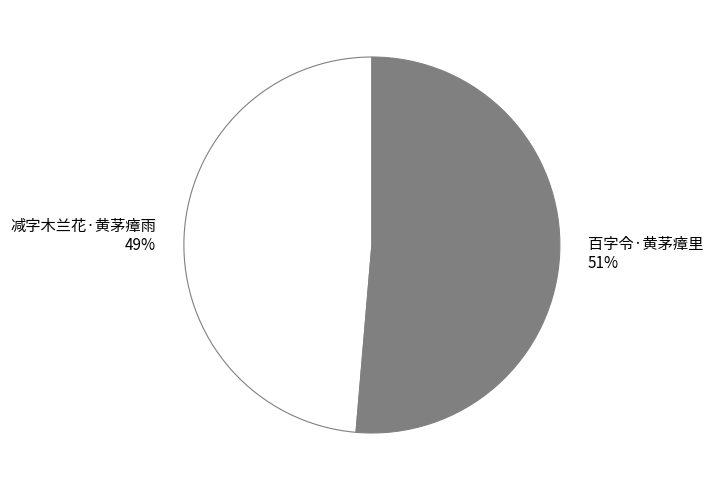

Which slice represents more than half of the pie?

百字令·黄茅瘴里